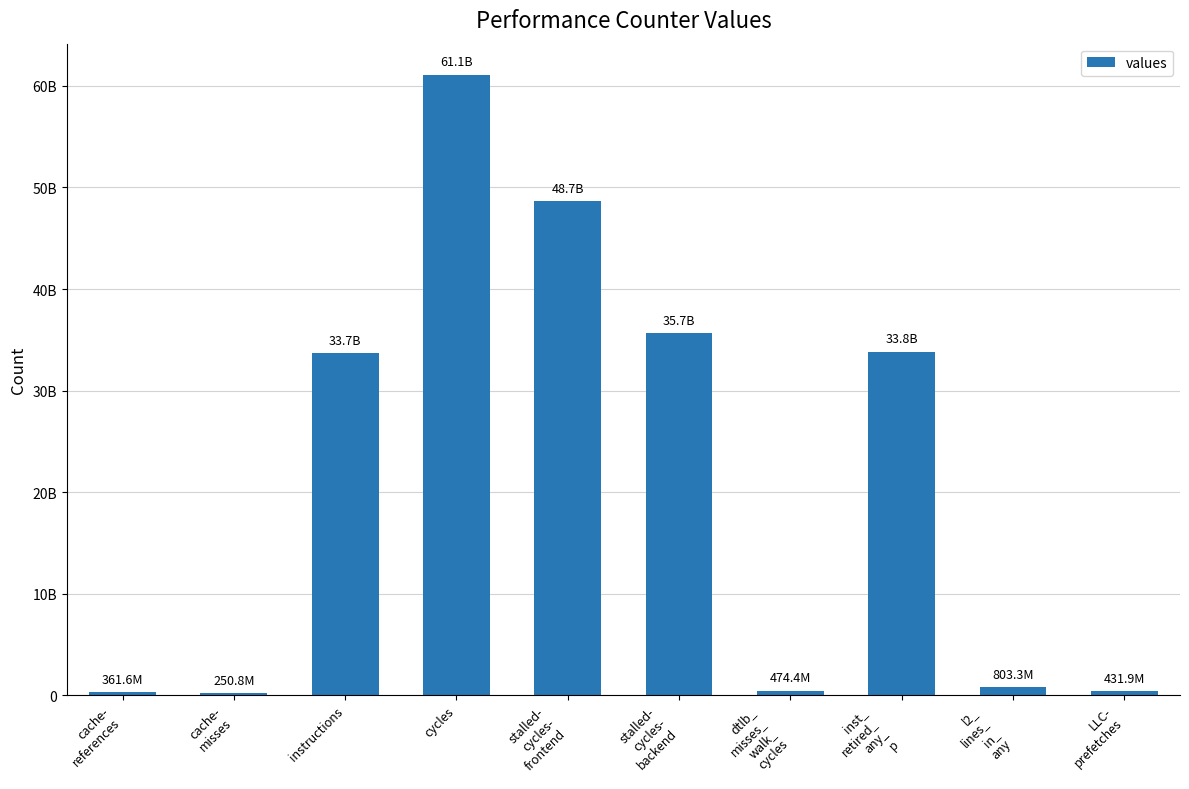

What is the value of the 3rd bar from the left?

33689040644